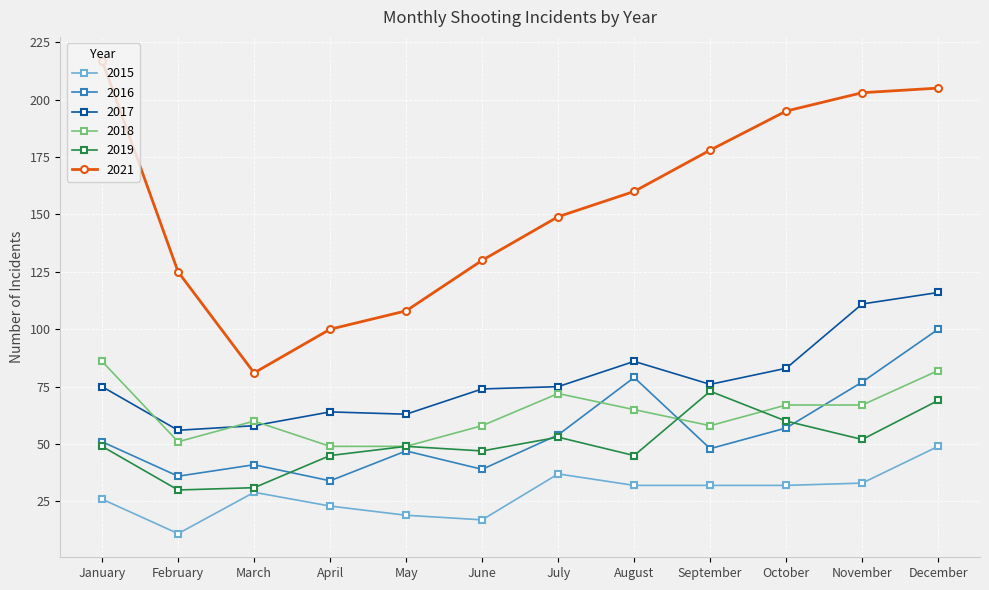

Is the value of 2019 at March greater than the value of 2017 at April?

No